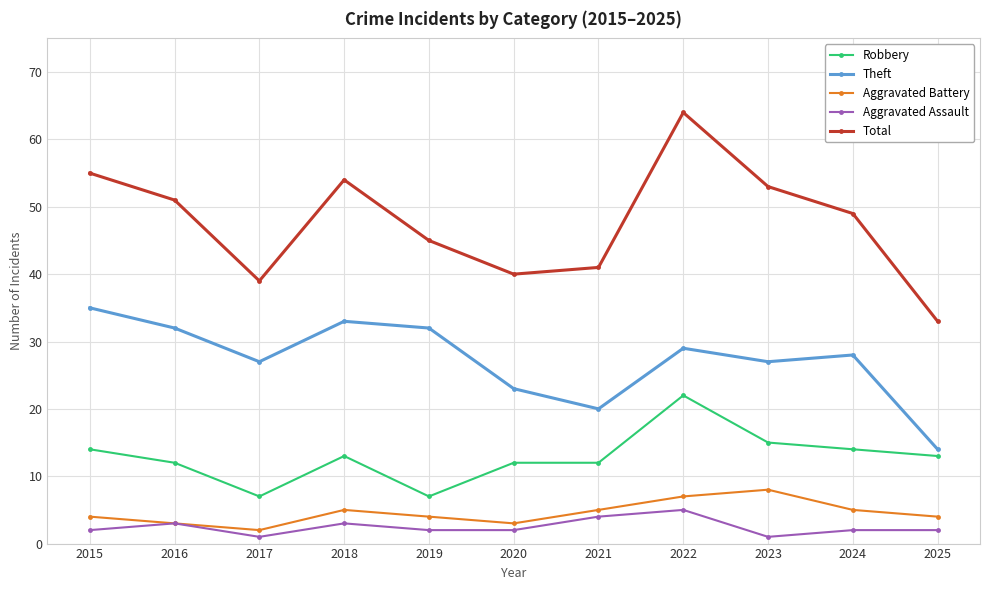

True or false: Theft and Aggravated Assault cross at least once.

False